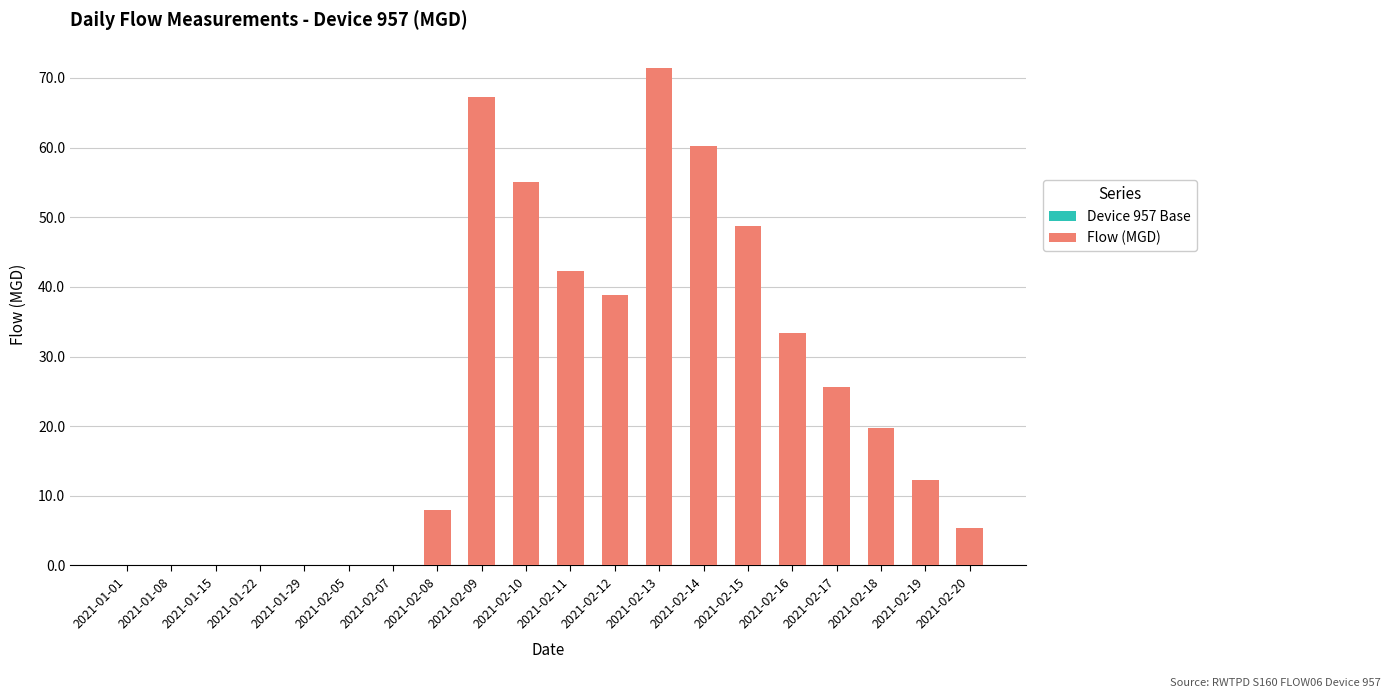

Between 2021-01-15 and 2021-02-13, which is larger?

2021-02-13